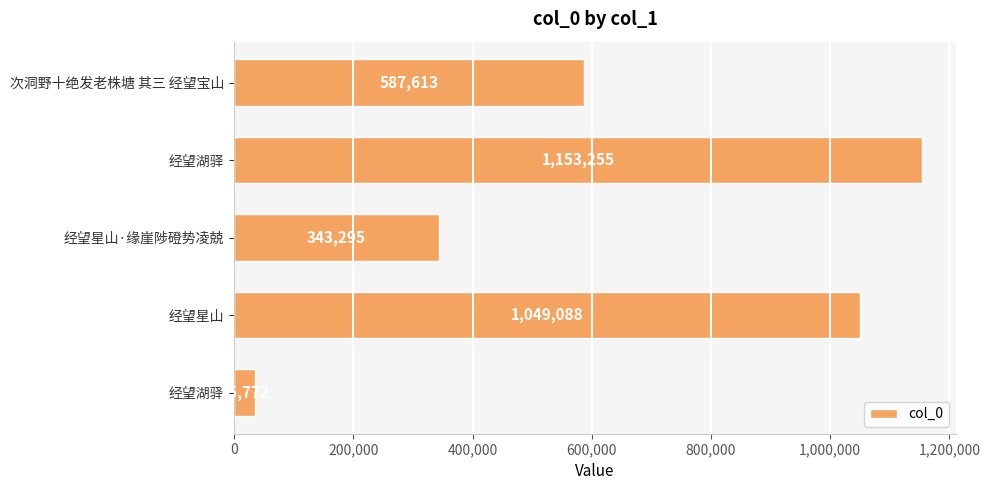

Are the bars horizontal?

Yes